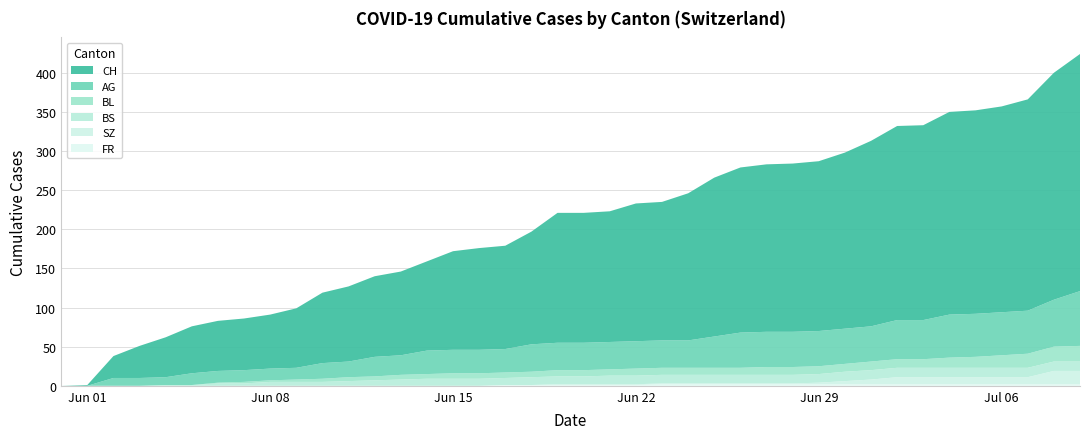

Reading left to right, extract all data points from this chart.

CH: 0=0	1=1	2=28	3=41	4=51	5=60	6=64	7=66	8=69	9=76	10=90	11=96	12=103	13=107	14=114	15=126	16=130	17=132	18=144	19=166	20=166	21=167	22=176	23=177	24=188	25=203	26=211	27=214	28=215	29=217	30=225	31=237	32=248	33=249	34=259	35=260	36=263	37=270	38=290	39=303
AG: 0=0	1=0	2=10	3=10	4=10	5=15	6=15	7=15	8=15	9=15	10=20	11=20	12=25	13=25	14=30	15=30	16=30	17=30	18=35	19=35	20=35	21=35	22=35	23=35	24=35	25=40	26=45	27=45	28=45	29=45	30=45	31=45	32=50	33=50	34=55	35=55	36=55	37=55	38=60	39=70
BL: 0=0	1=0	2=0	3=0	4=0	5=0	6=1	7=2	8=2	9=3	10=4	11=5	12=5	13=6	14=6	15=7	16=7	17=7	18=7	19=8	20=8	21=8	22=9	23=9	24=9	25=9	26=9	27=10	28=10	29=10	30=10	31=11	32=11	33=11	34=13	35=14	36=16	37=18	38=19	39=20
BS: 0=0	1=0	2=0	3=0	4=1	5=1	6=3	7=3	8=5	9=5	10=5	11=6	12=7	13=8	14=9	15=9	16=9	17=9	18=10	19=10	20=10	21=11	22=11	23=11	24=11	25=11	26=11	27=11	28=11	29=11	30=12	31=12	32=12	33=12	34=12	35=12	36=12	37=12	38=12	39=12
SZ: 0=0	1=0	2=0	3=0	4=0	5=0	6=0	7=0	8=0	9=0	10=0	11=0	12=0	13=0	14=0	15=0	16=0	17=0	18=0	19=1	20=1	21=1	22=1	23=1	24=1	25=1	26=1	27=1	28=1	29=2	30=4	31=6	32=9	33=9	34=9	35=9	36=9	37=9	38=17	39=17
FR: 0=0	1=0	2=0	3=0	4=0	5=0	6=0	7=0	8=0	9=0	10=0	11=0	12=0	13=0	14=0	15=0	16=0	17=1	18=1	19=1	20=1	21=1	22=1	23=2	24=2	25=2	26=2	27=2	28=2	29=2	30=2	31=2	32=2	33=2	34=2	35=2	36=2	37=2	38=2	39=2